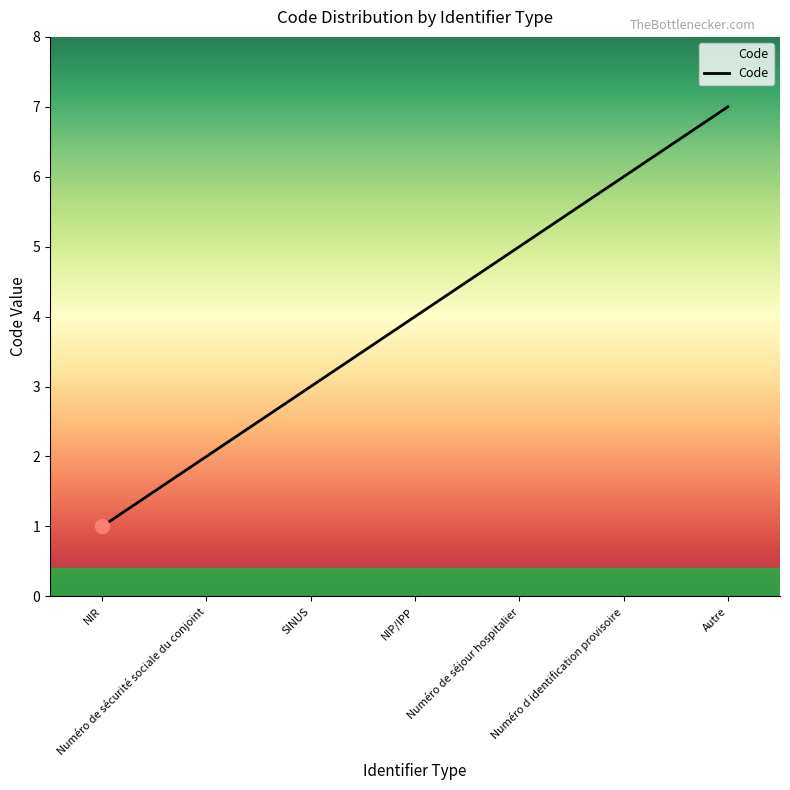

True or false: the data shows 5 at NIP/IPP.

False